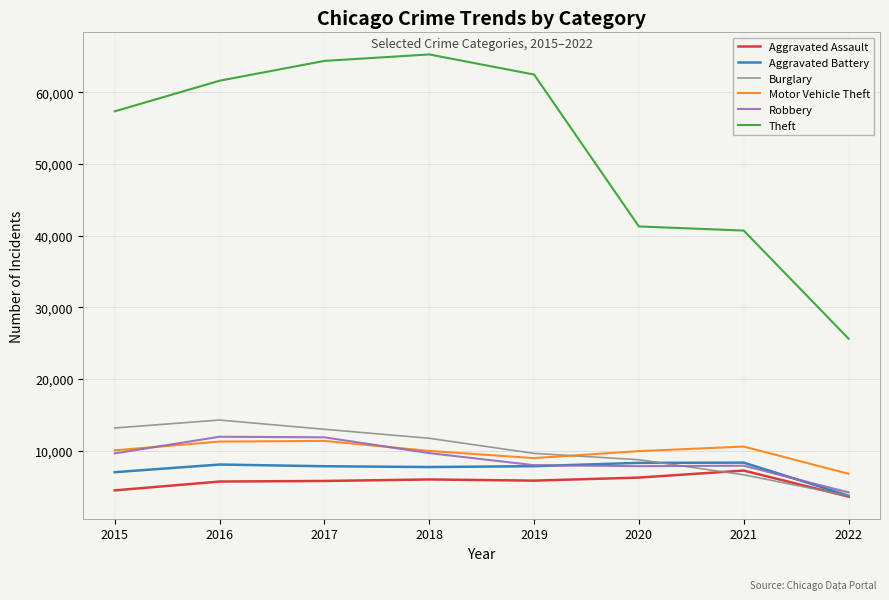

What is the difference between the highest and lowest values at 2020?

35027